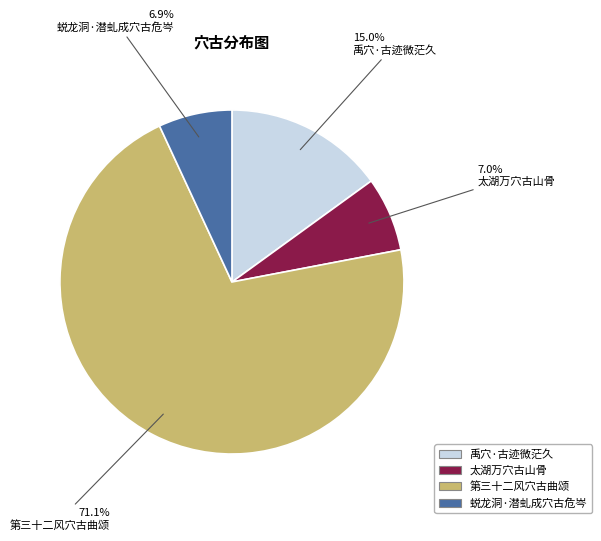

What is the largest slice in the pie chart?

第三十二风穴古曲颂